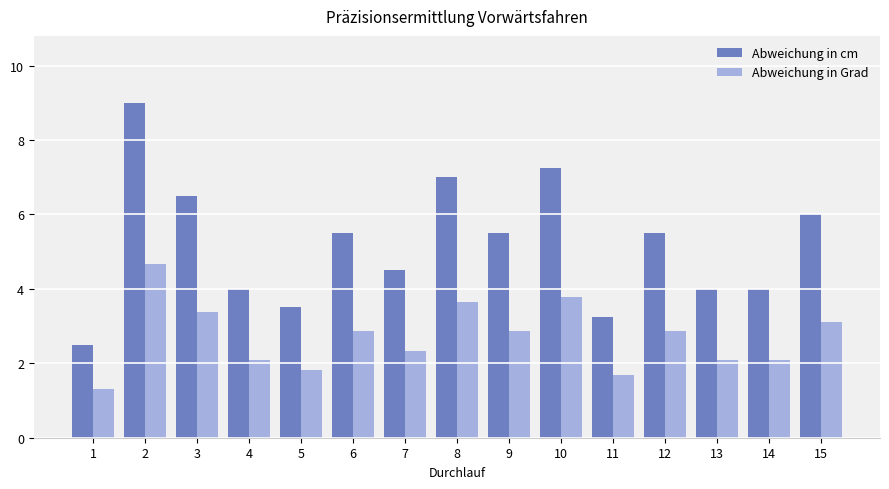

What is the difference between the highest and lowest values at 9?

2.6